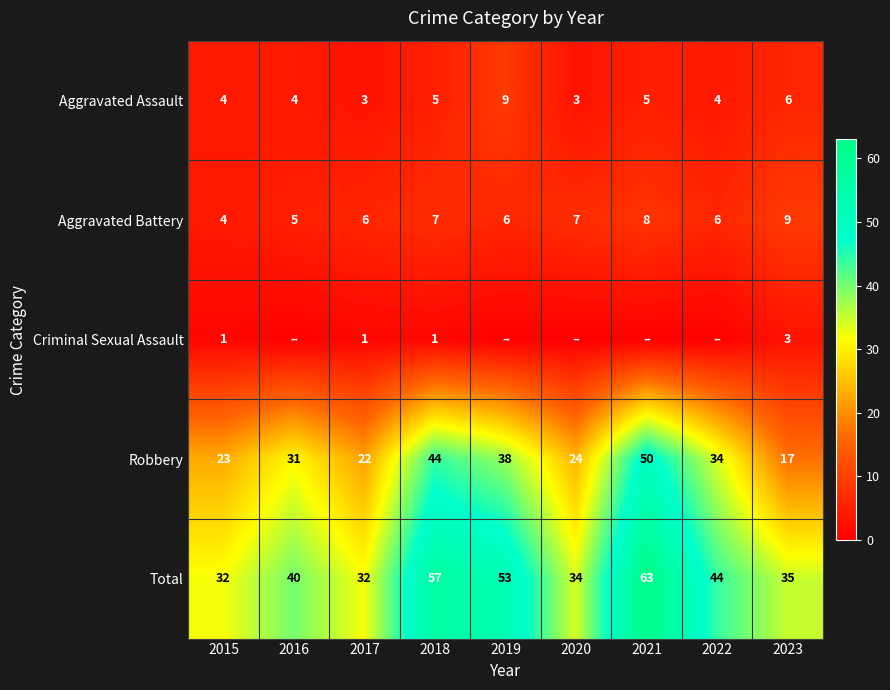

At which label does Aggravated Battery reach its minimum?

2015